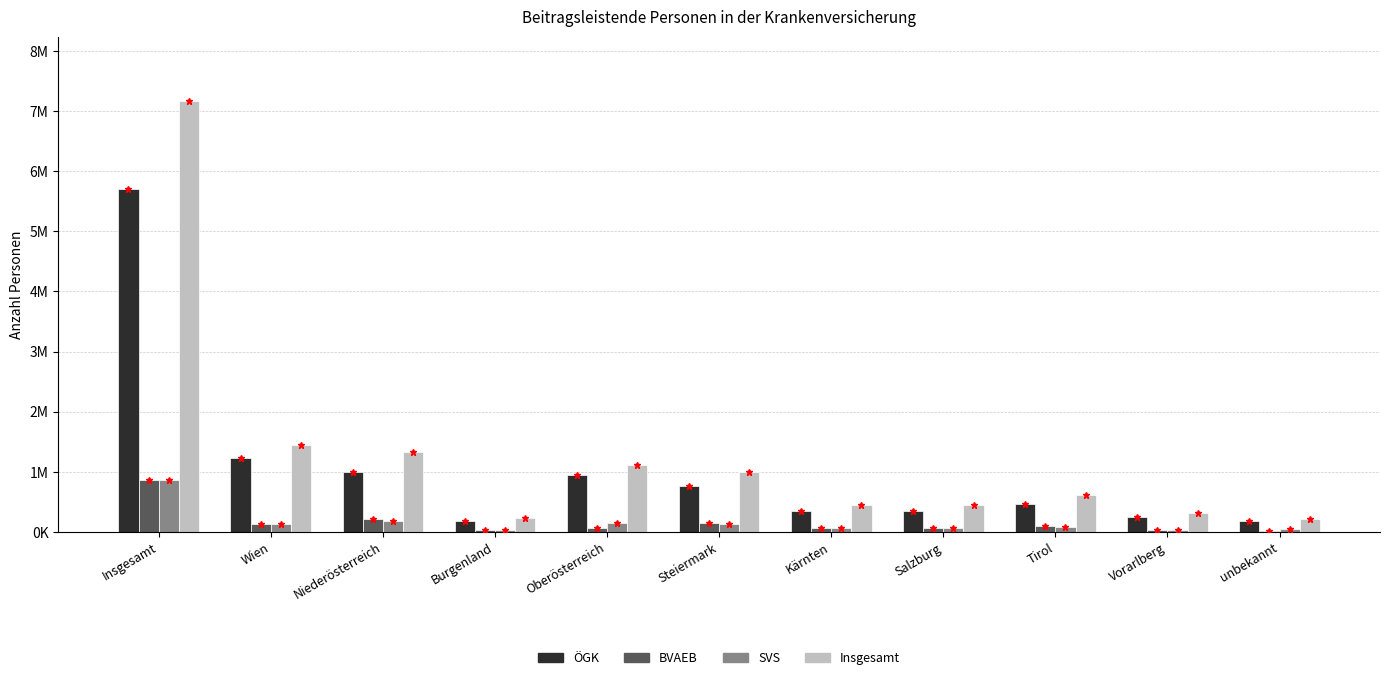

Are the bars grouped side by side (vs. stacked)?

Yes